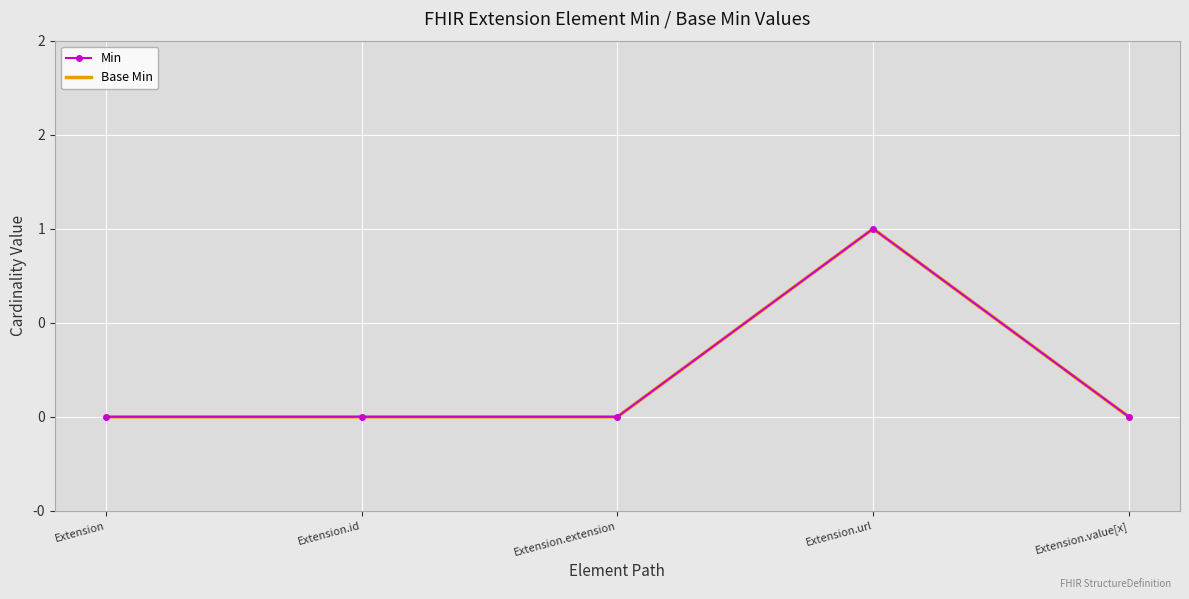

What is the label of the 3rd point from the left?

Extension.extension